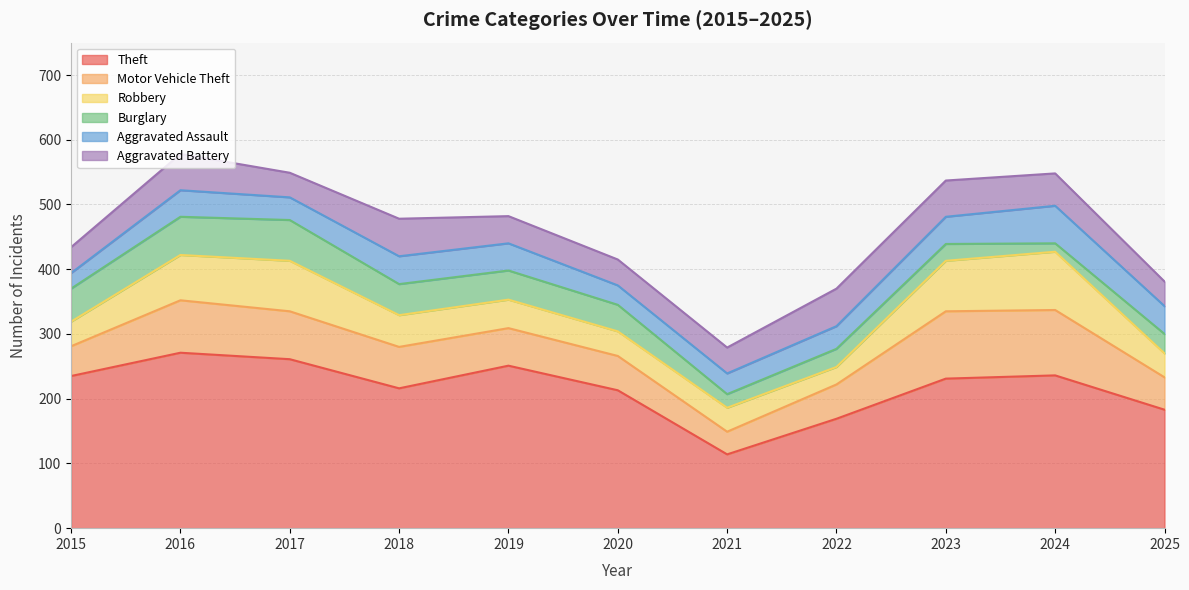

How many data points in Aggravated Assault are less than 41?

5